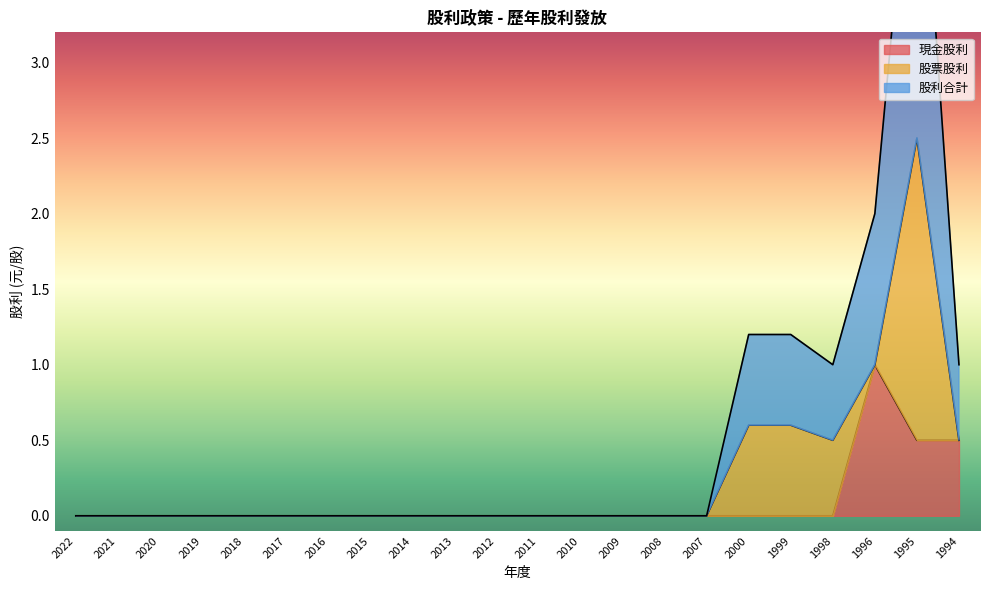

The value of 現金股利 at 2019 is 0.0. True or false?

True